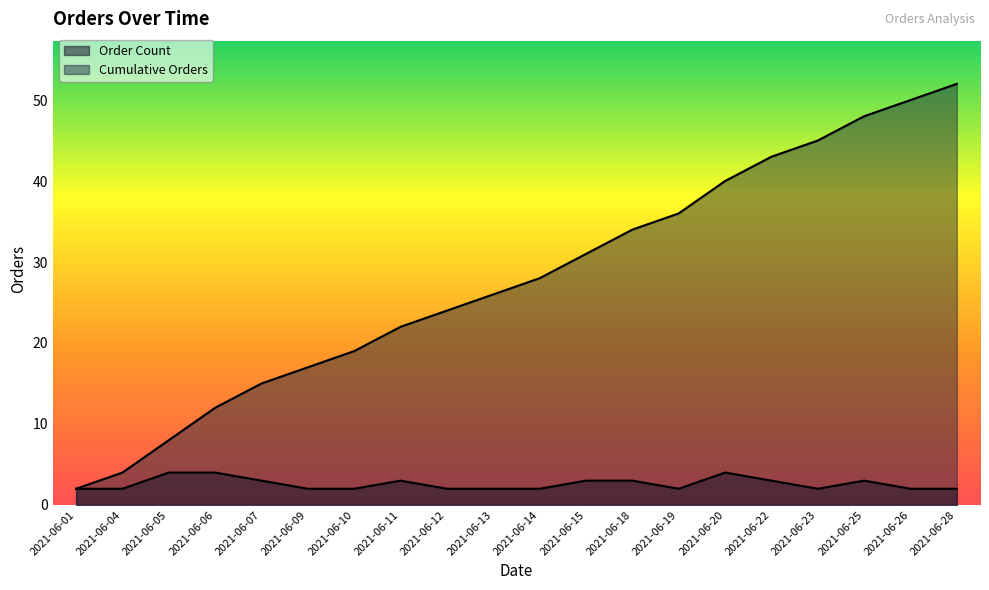

What are all the series names shown in the legend?

Order Count, Cumulative Orders